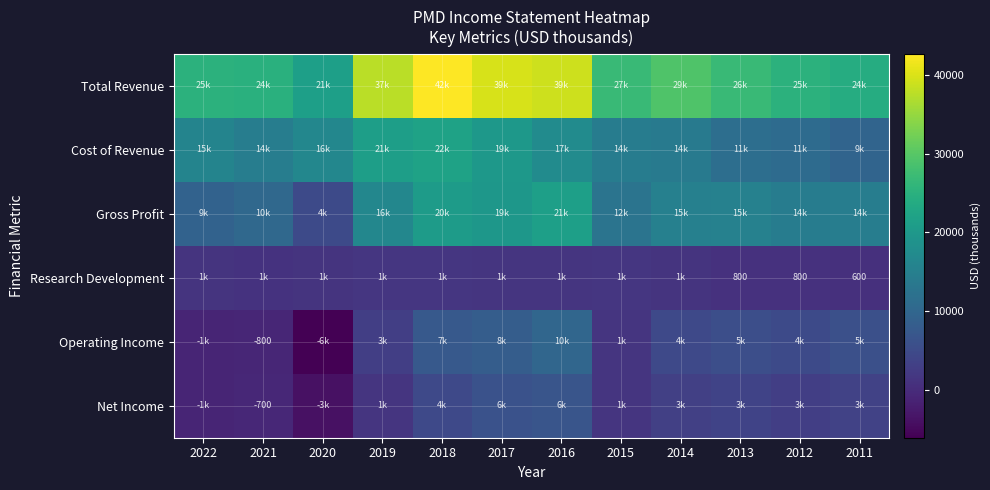

What is the greatest value displayed?

42700